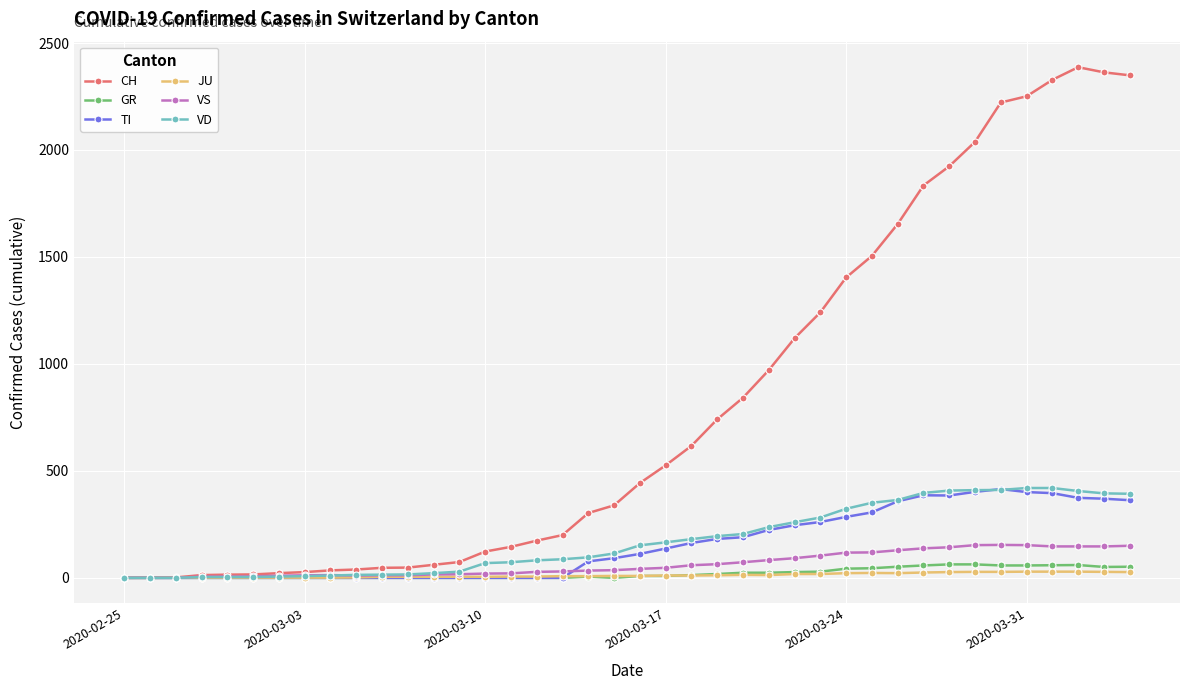

What is the greatest value displayed?

2387